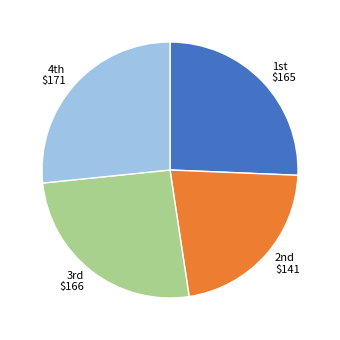

Which slice is the largest?

4th $171